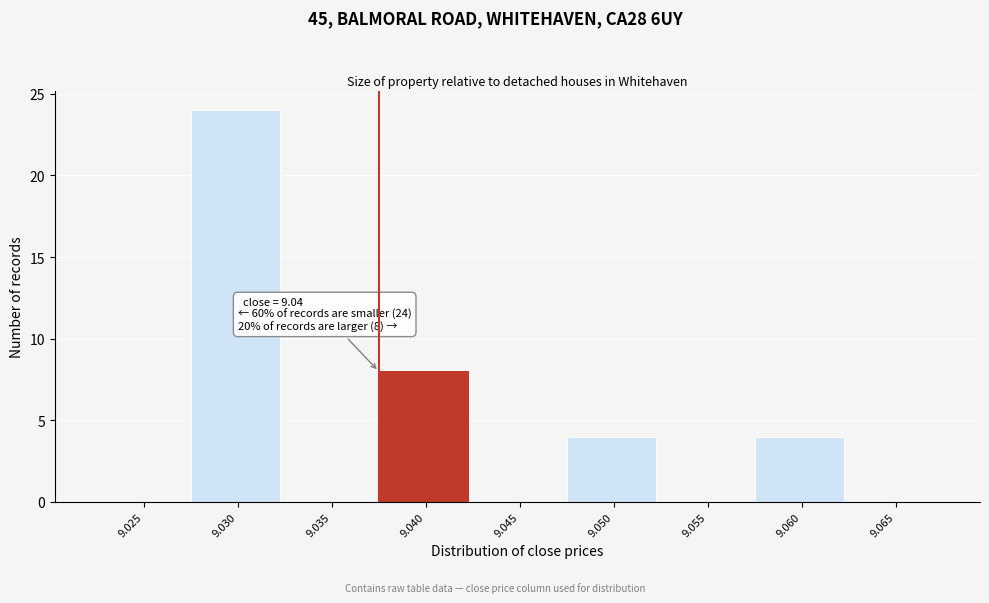

Reading left to right, extract all data points from this chart.

9.025=0	9.030=24	9.035=0	9.040=8	9.045=0	9.050=4	9.055=0	9.060=4	9.065=0